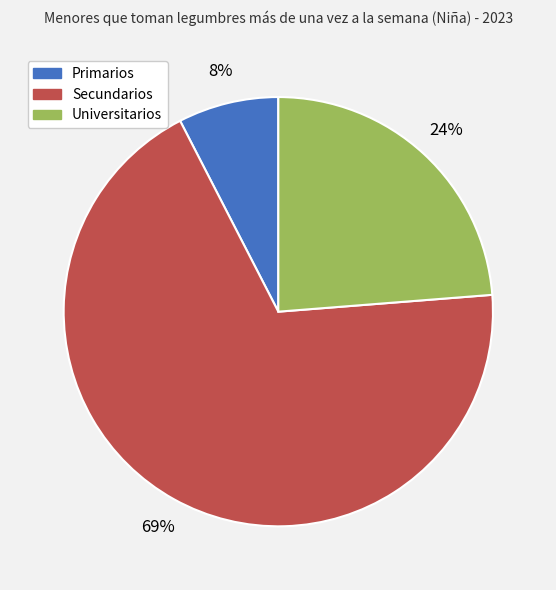

To the nearest percent, what is the average slice percentage?

33%